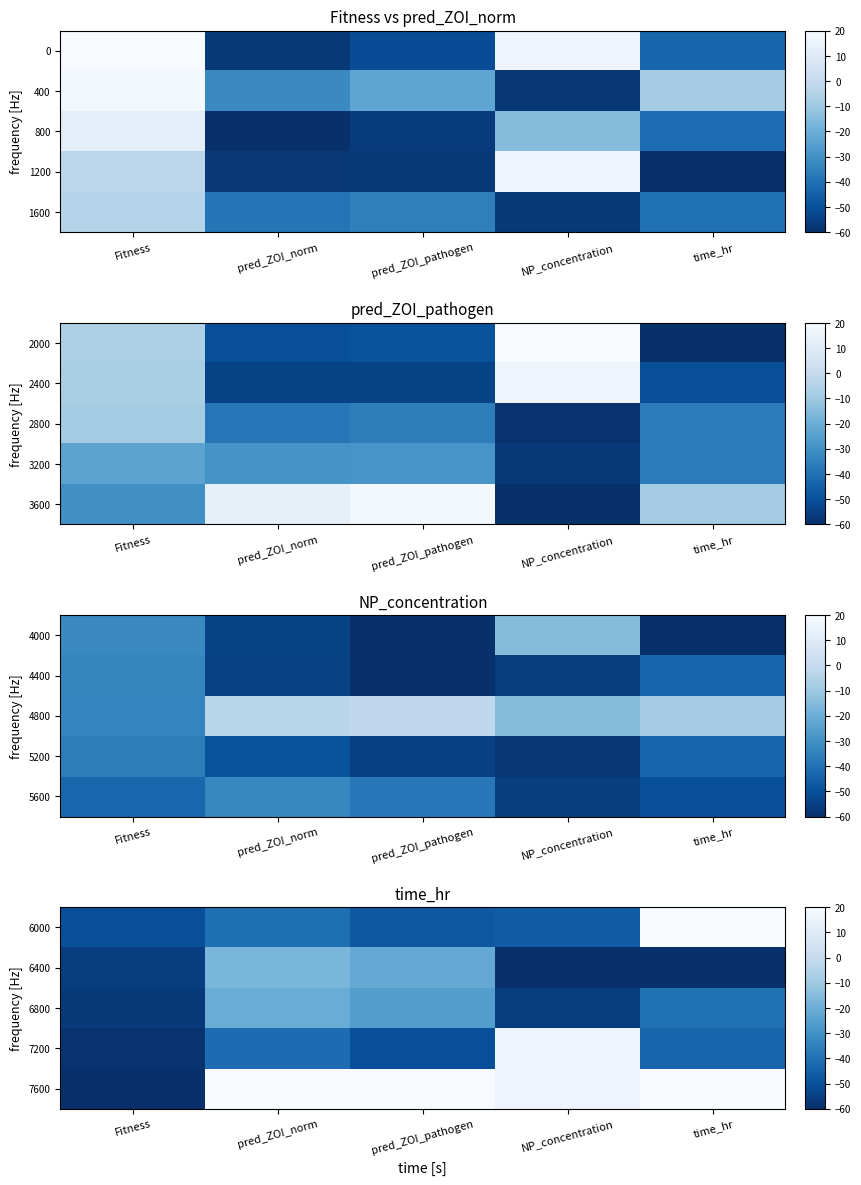

List the series in order of their peak value, highest first.

6000, 7600, 7200, 6400, 6800